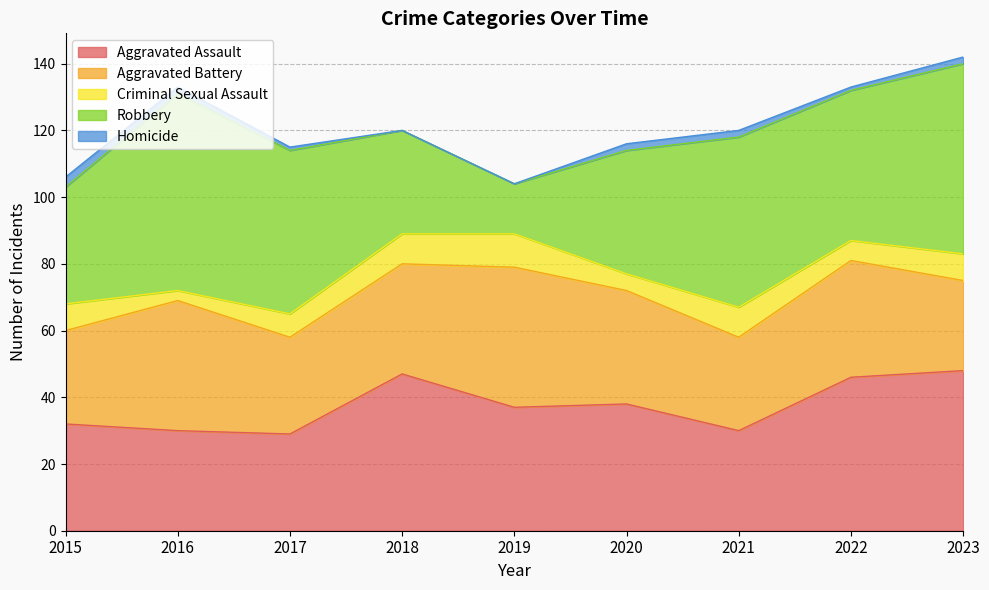

Which series has the largest total across all categories?

Robbery